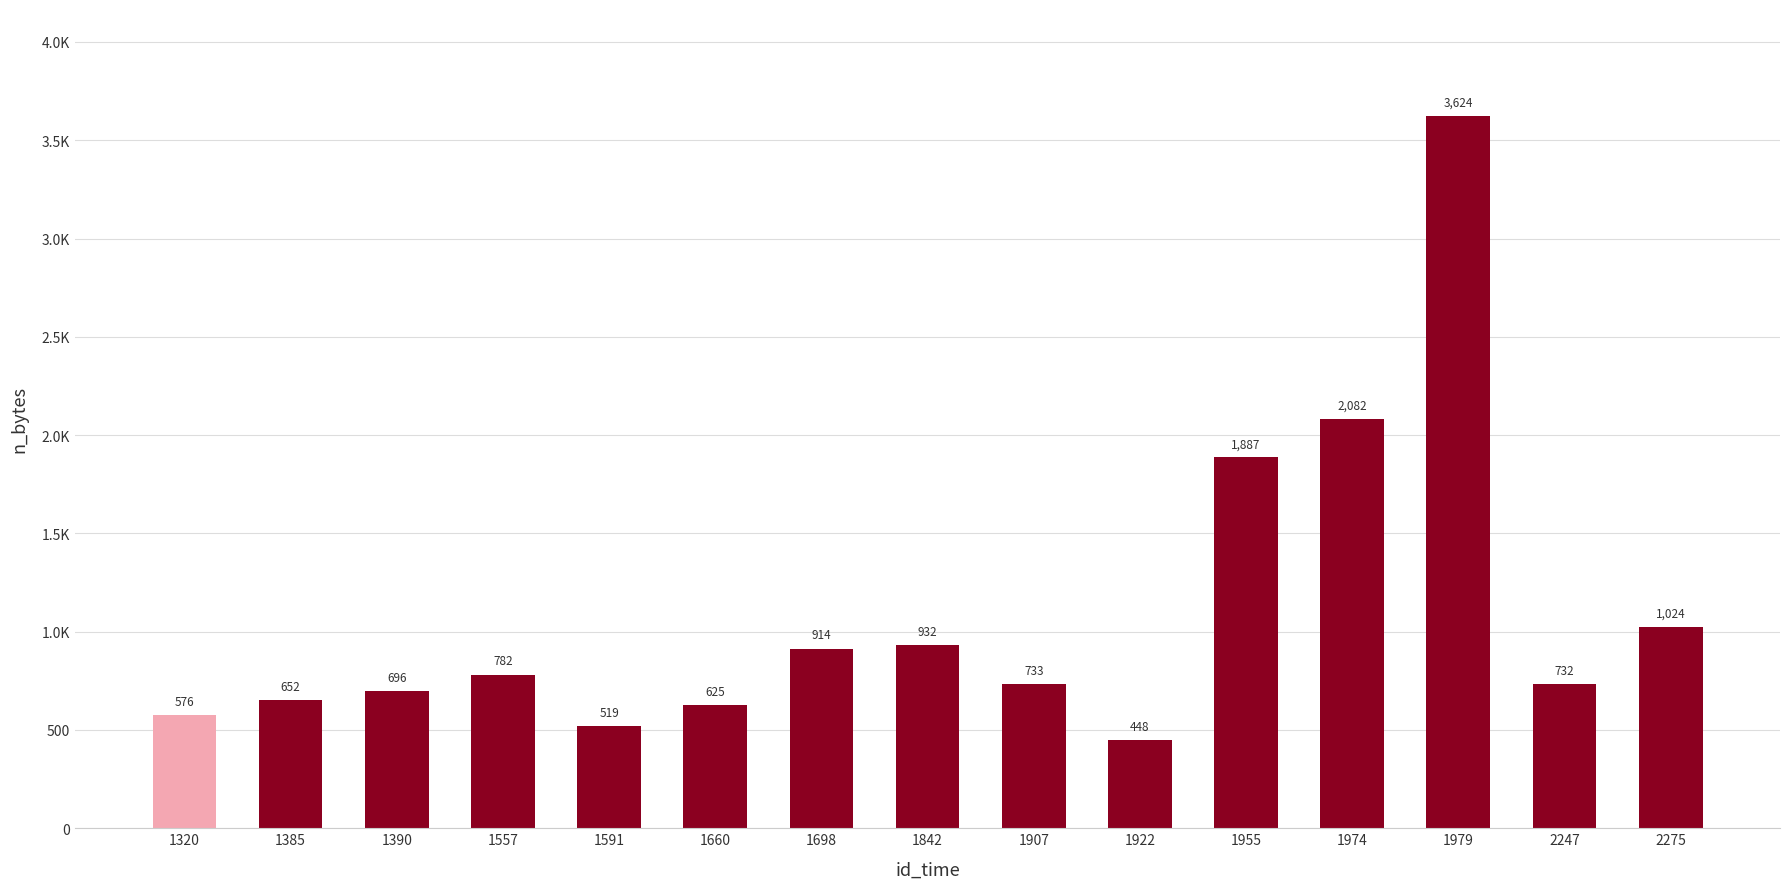

Does the chart contain any negative values?

No